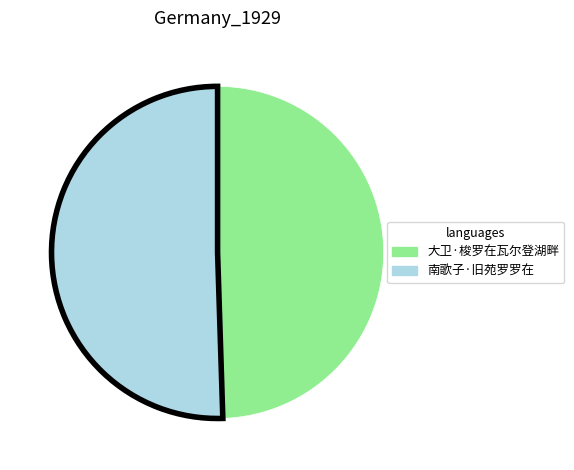

Which slice is the smallest?

大卫·梭罗在瓦尔登湖畔